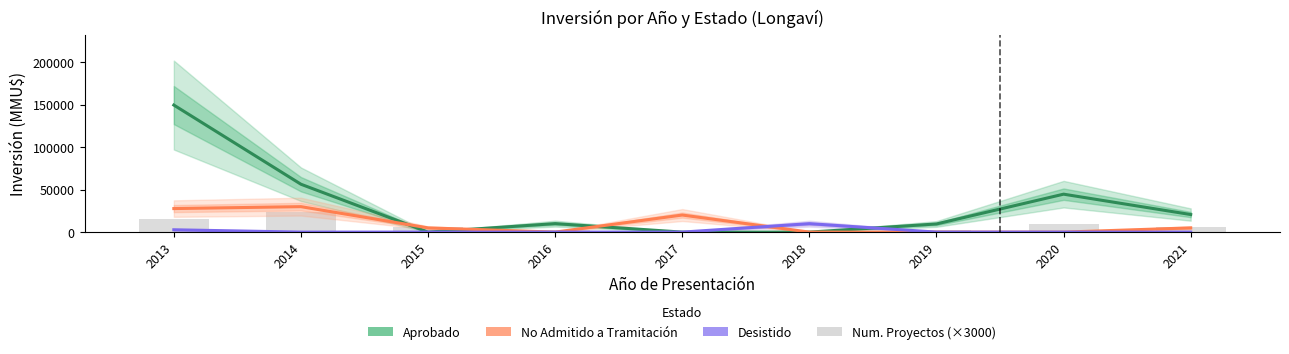

What is the value of the Num. Proyectos (×3000) bar at the 4th from the left?

3000